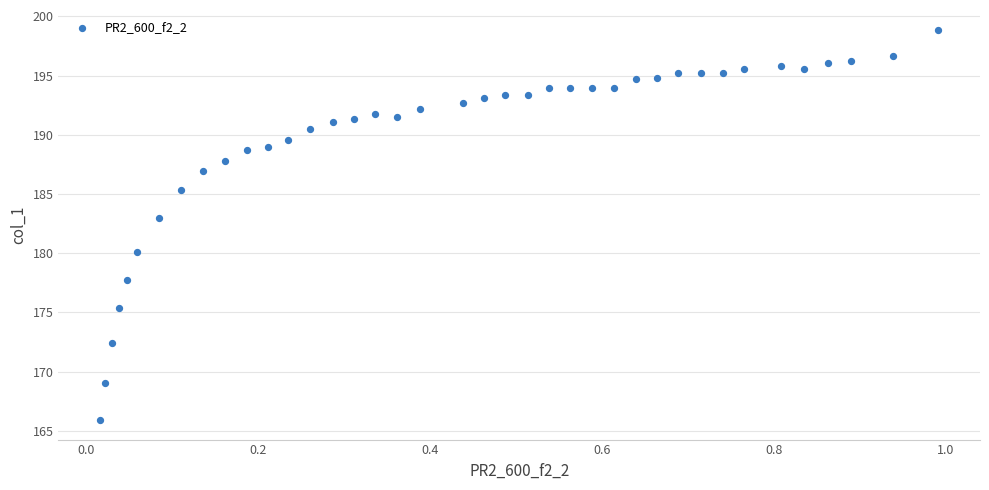

What Y value in the scatter plot is closest to 182?

182.9